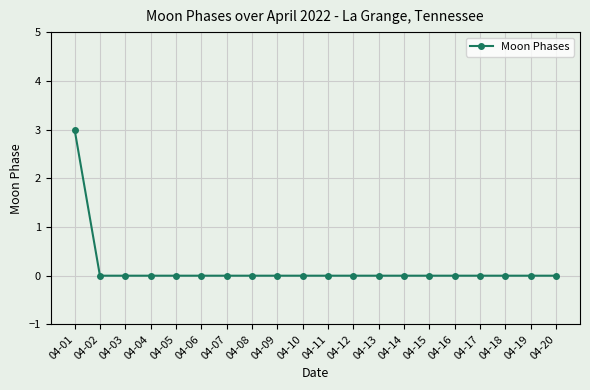

Reading left to right, transcribe all the data shown in this chart.

04-01=3	04-02=0	04-03=0	04-04=0	04-05=0	04-06=0	04-07=0	04-08=0	04-09=0	04-10=0	04-11=0	04-12=0	04-13=0	04-14=0	04-15=0	04-16=0	04-17=0	04-18=0	04-19=0	04-20=0